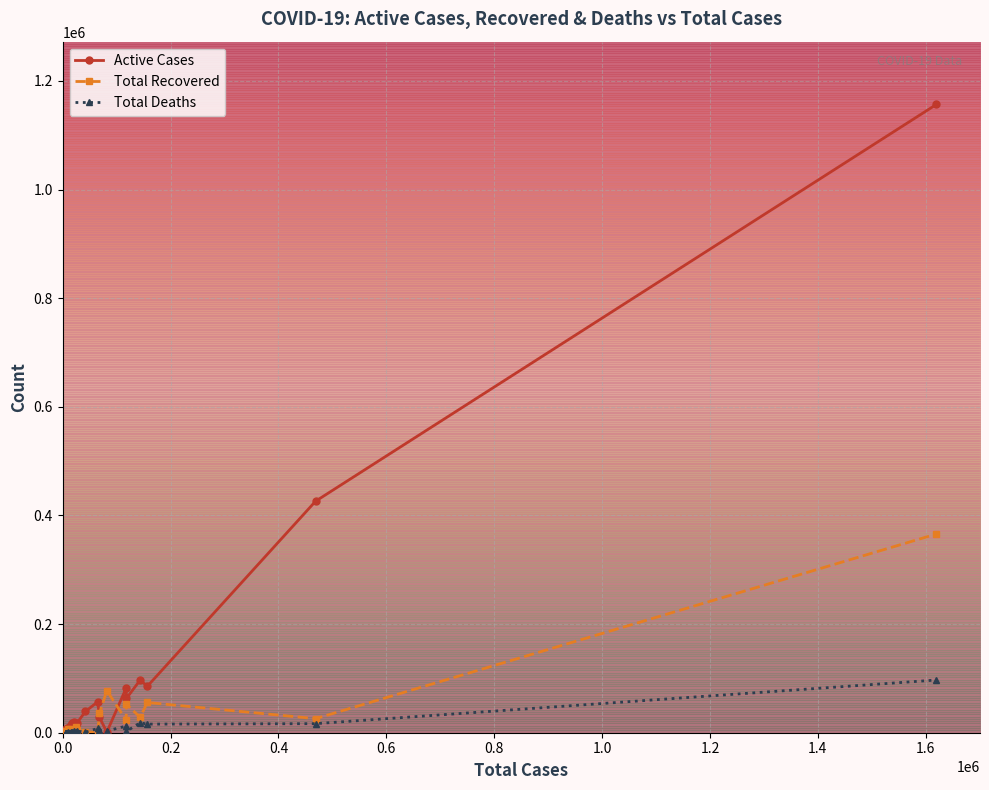

What is the maximum value for Active Cases?

1156727